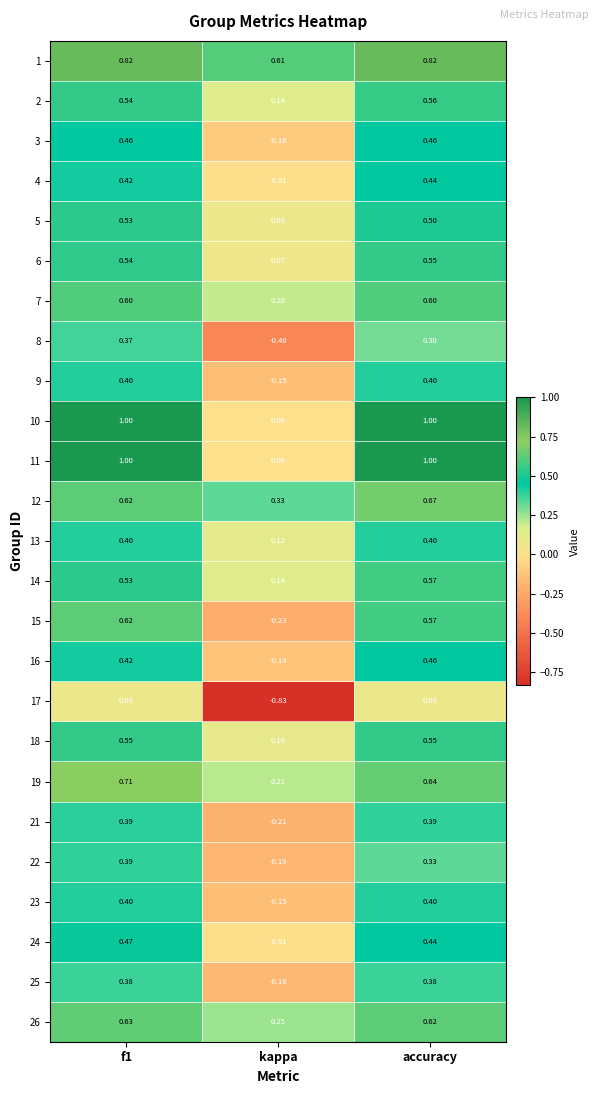

At which label does 11 reach its minimum?

kappa